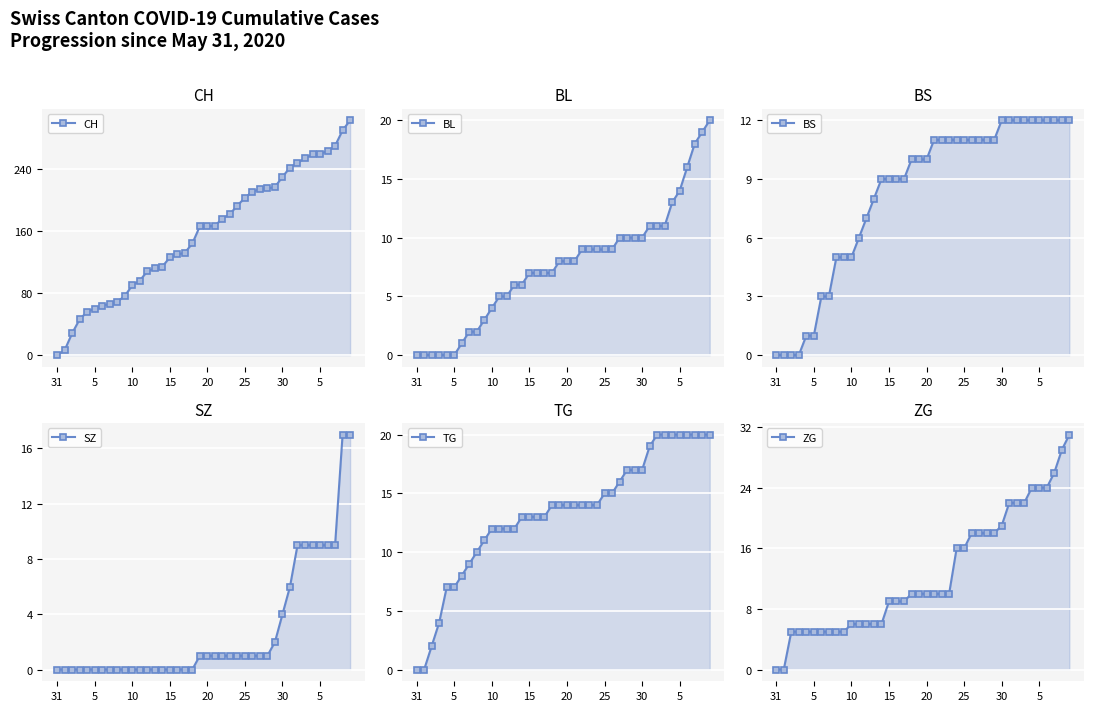

Which has a higher value, 15 or 25?

25